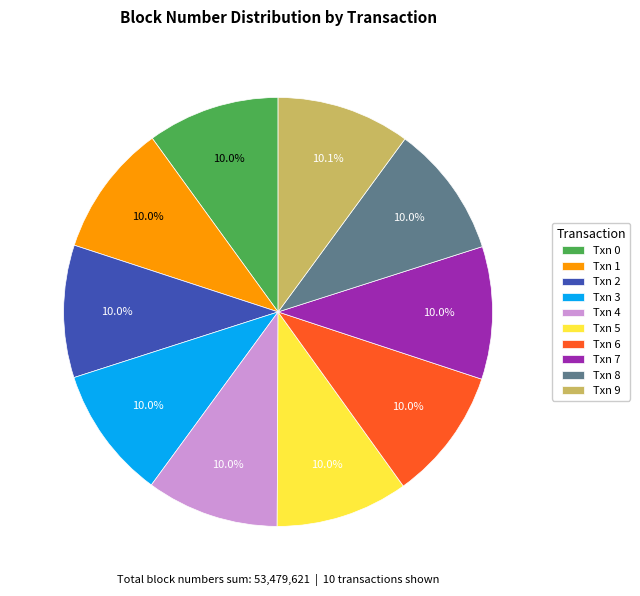

Approximately how many times larger is the value at Txn 2 compared to Txn 4?

1.0